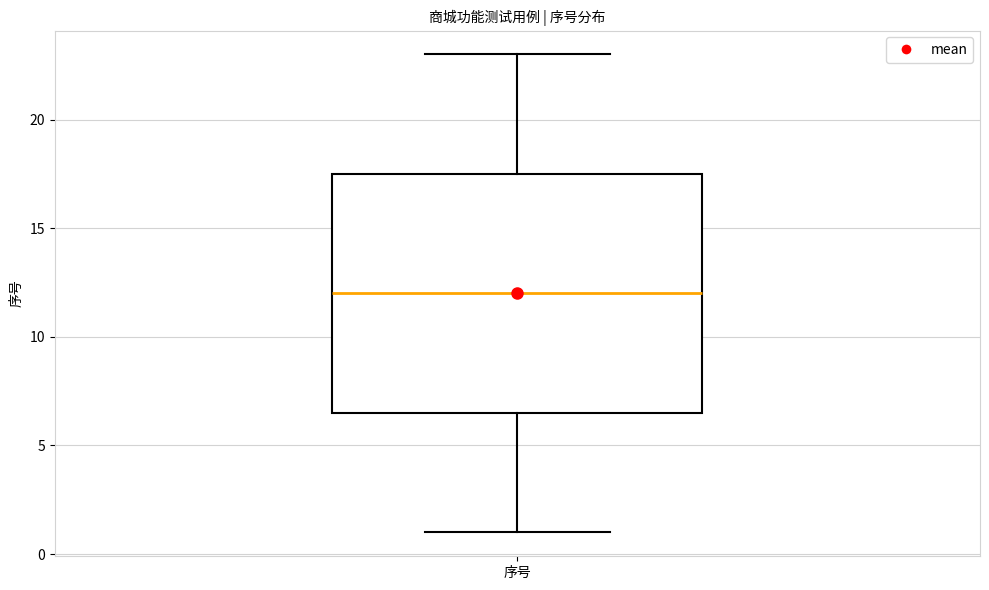

Transcribe this box plot: give where the median line is, the range the box spans, and where the two whiskers end, as read against the y-axis. The values are not printed on the chart, so give them approximately, as read against the axis.

median 12.0, box 6.5 to 17.5, whiskers 1.0 to 23.0